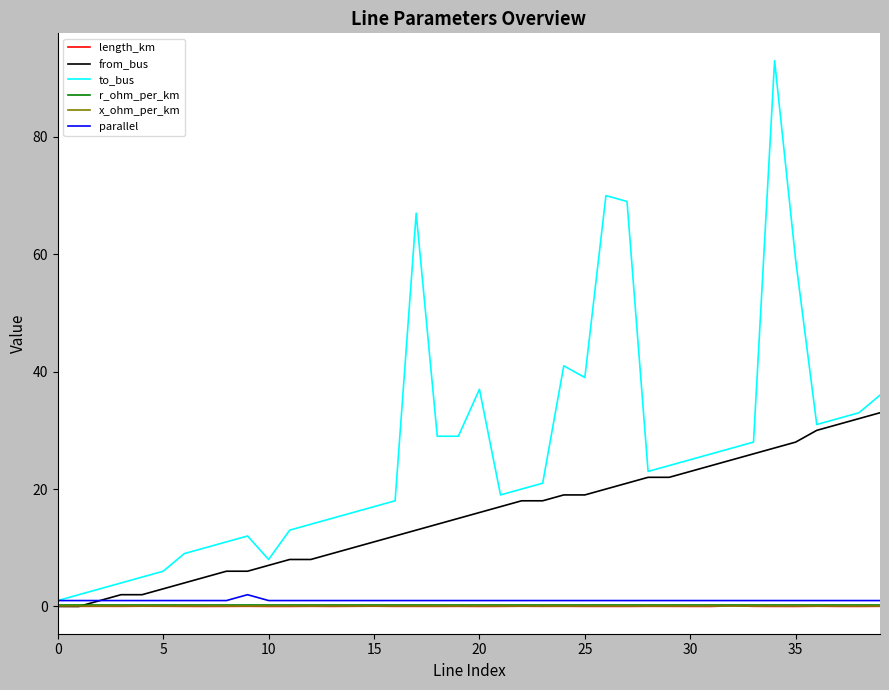

What is the greatest value displayed?

93.0